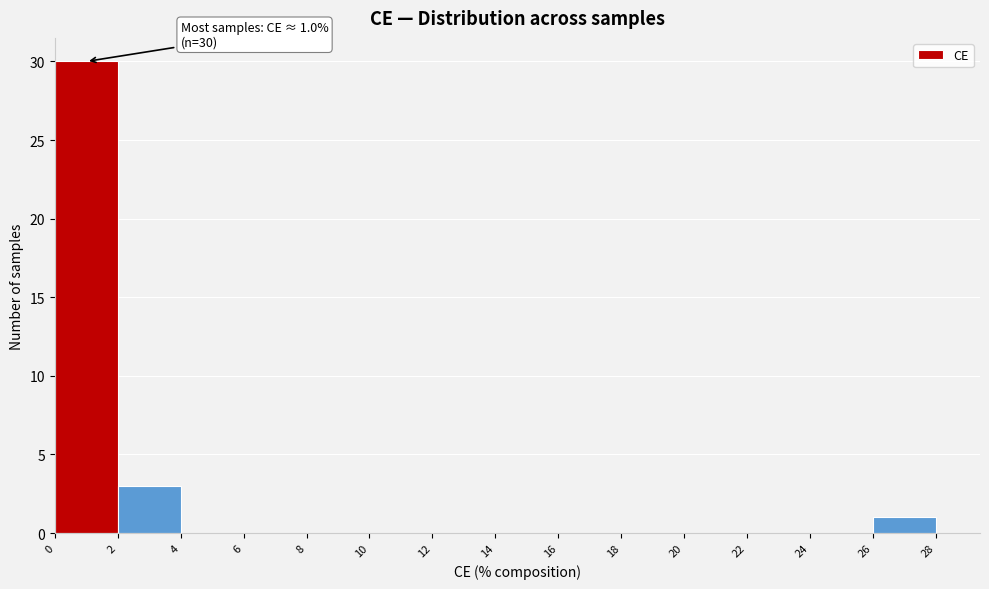

Which range on the x-axis has the tallest bar?

0 to 2